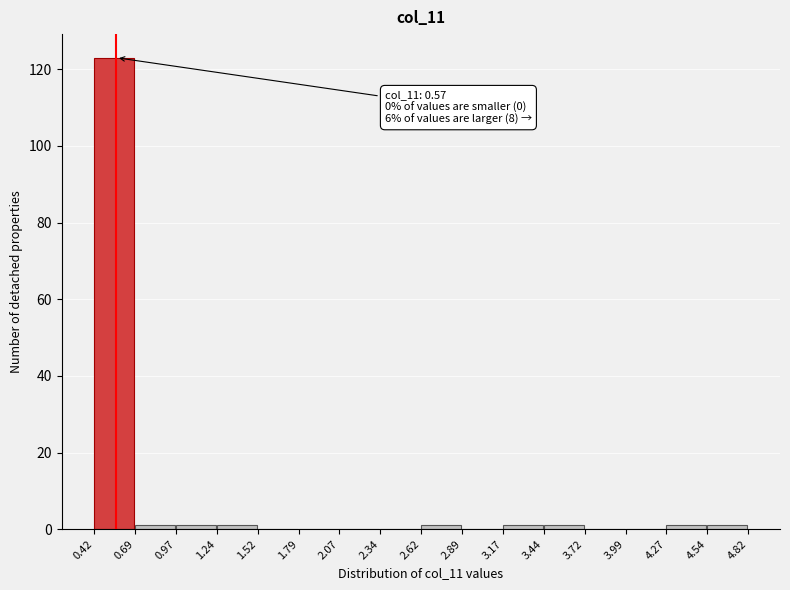

Over which range of the x-axis is the bar tallest?

0.42 to 0.69